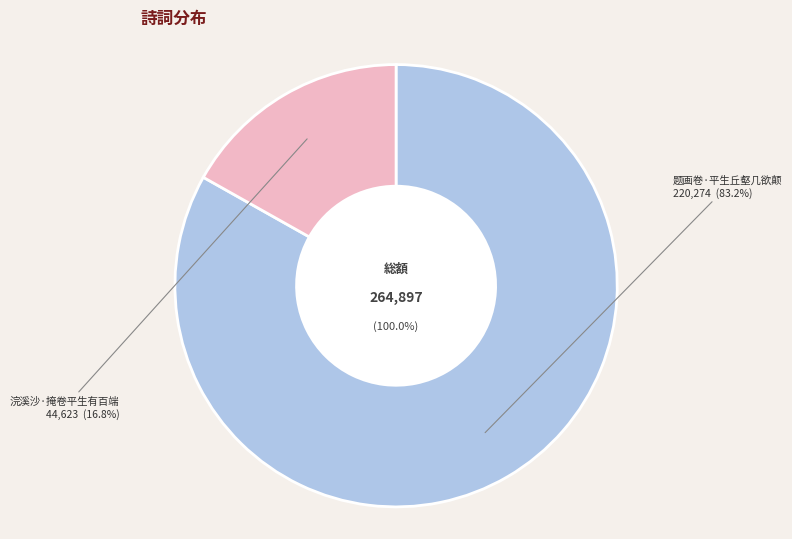

What is the smallest slice in the pie chart?

浣溪沙·掩卷平生有百端